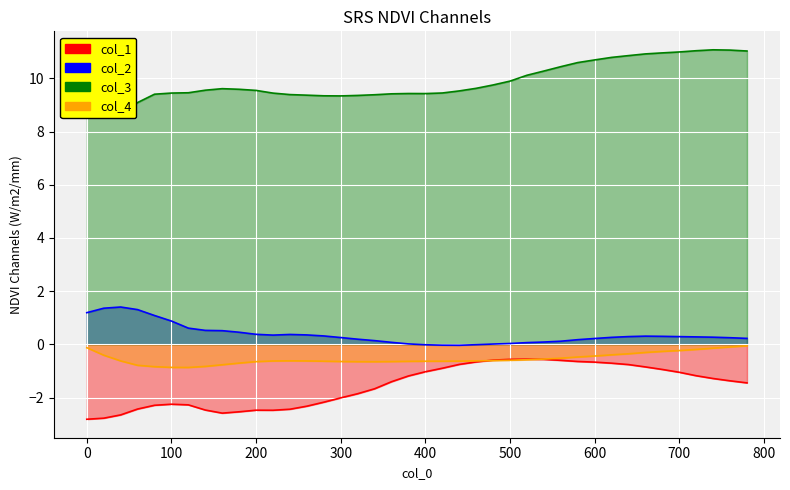

What is the total value across all series at 620?

10.0